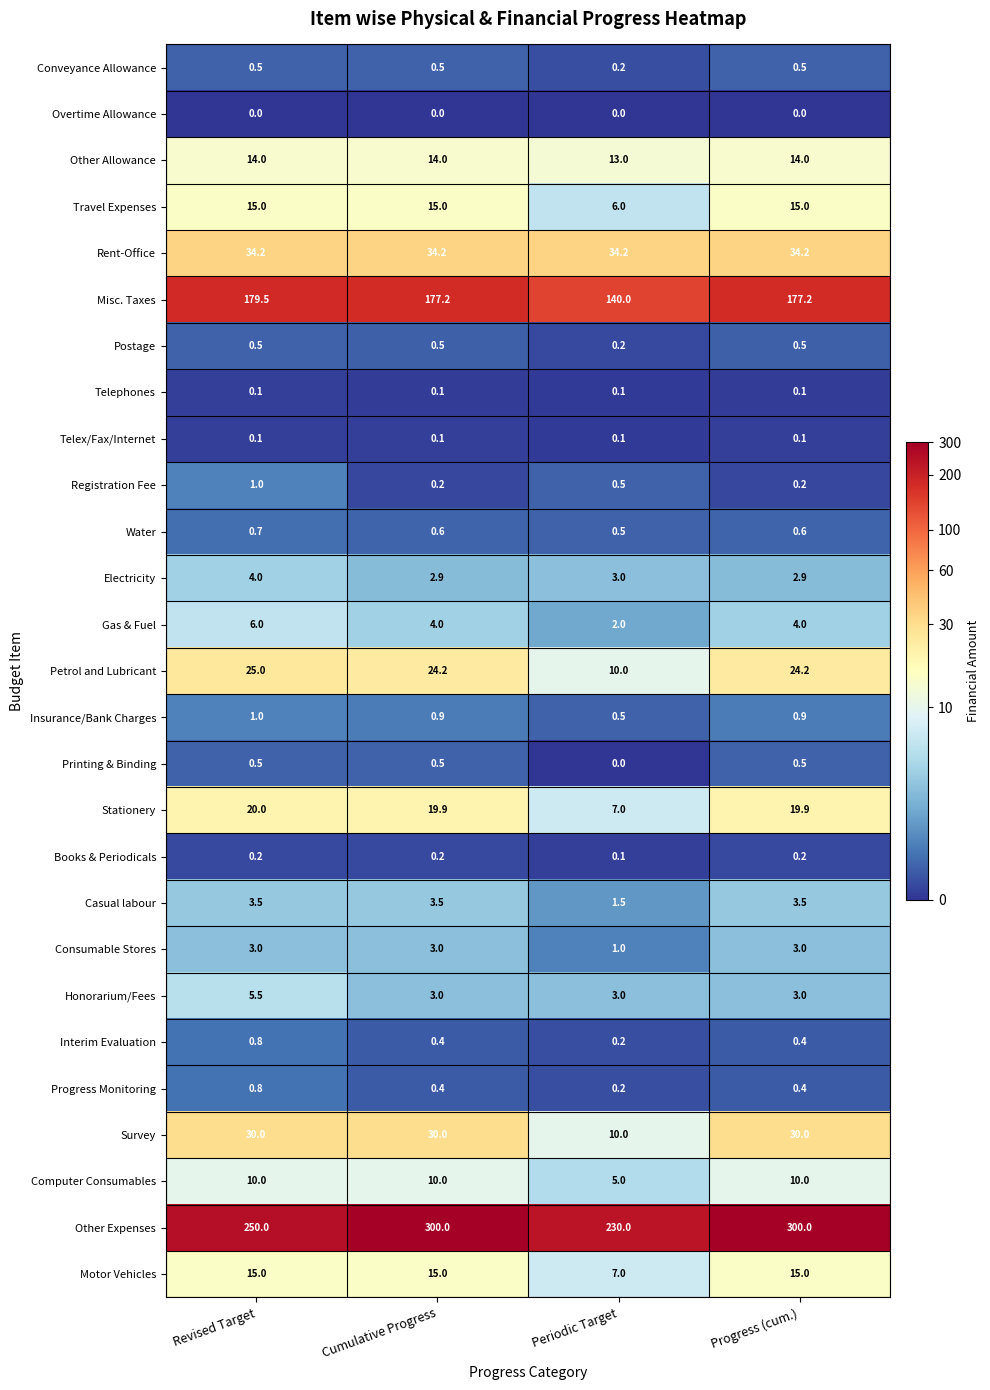

What is the sum of all Other Expenses values?

1080.0